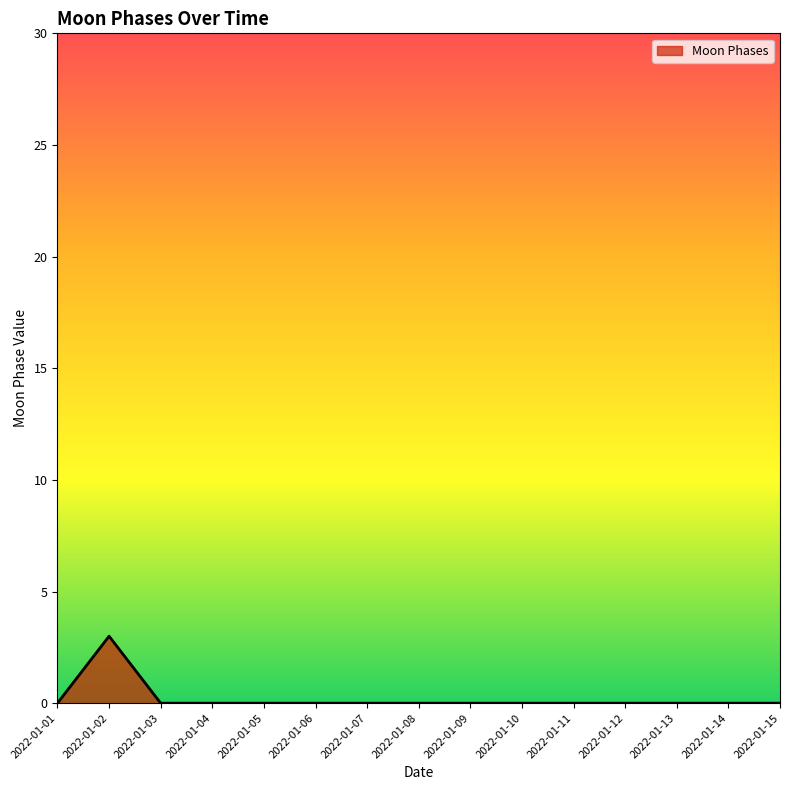

How many categories are shown in the chart?

15